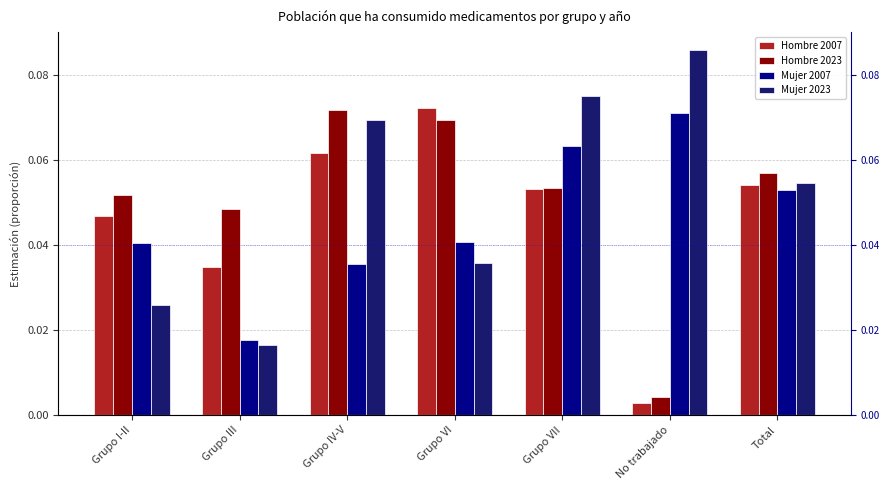

What are all the series names shown in the legend?

Hombre 2007, Hombre 2023, Mujer 2007, Mujer 2023